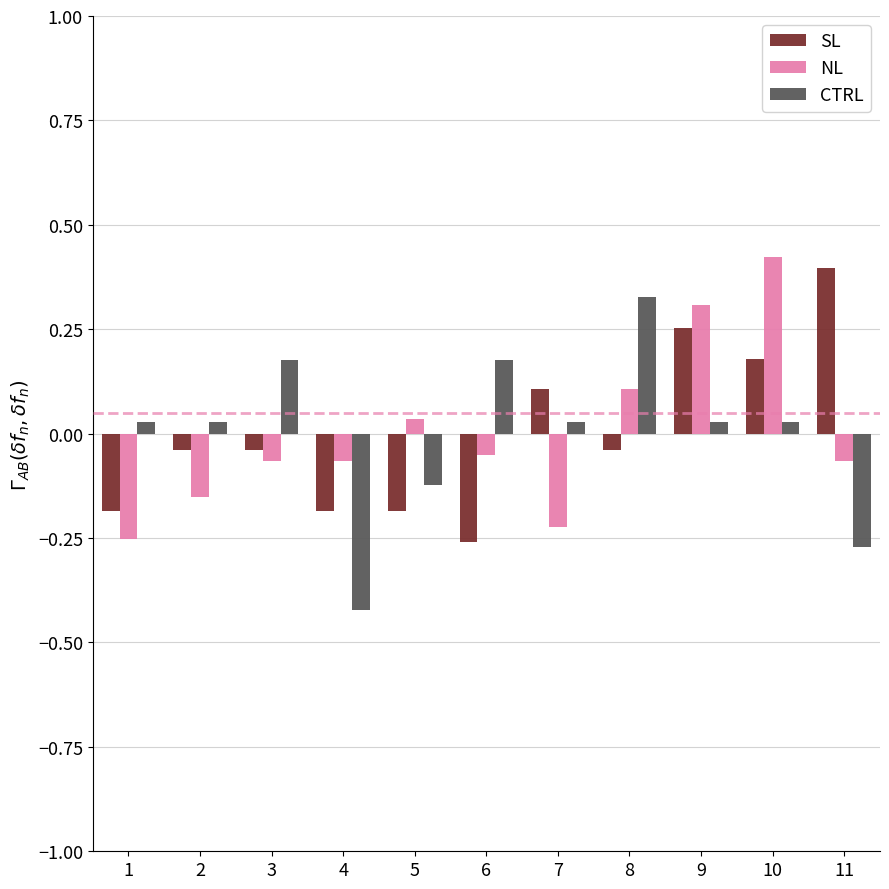

At 10, list the series in order from smallest to largest.

CTRL, SL, NL